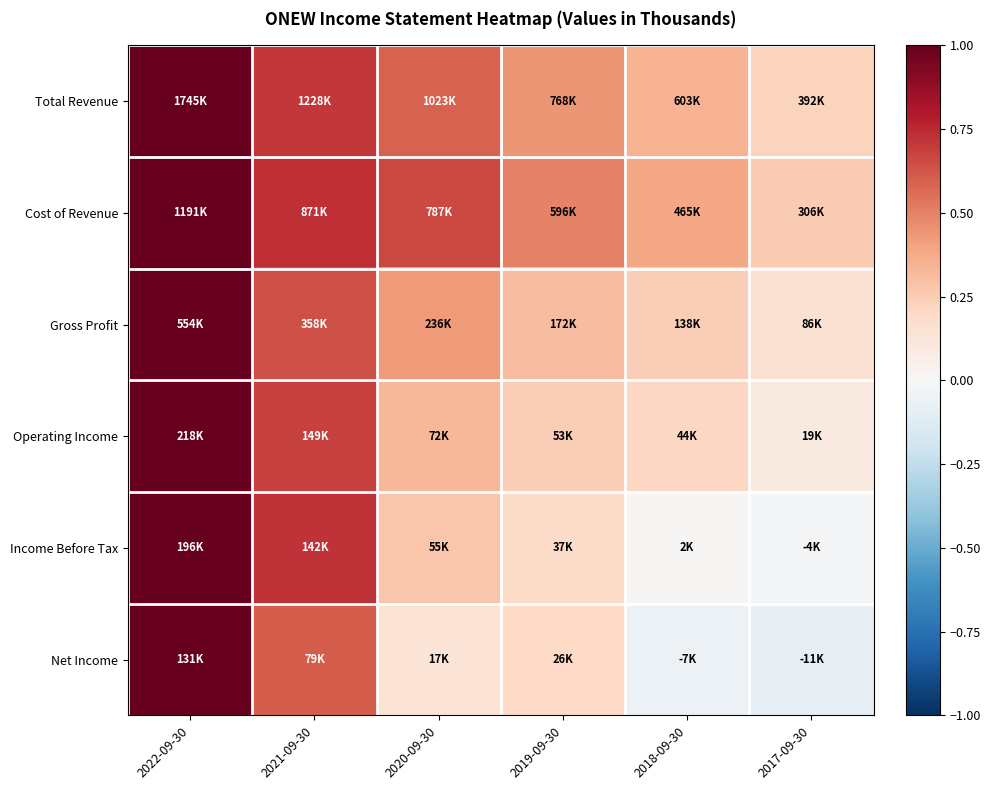

Reading left to right, transcribe all the data shown in this chart.

Total Revenue: 2022-09-30=1.0	2021-09-30=0.7	2020-09-30=0.6	2019-09-30=0.4	2018-09-30=0.3	2017-09-30=0.2
Cost of Revenue: 2022-09-30=1.0	2021-09-30=0.7	2020-09-30=0.7	2019-09-30=0.5	2018-09-30=0.4	2017-09-30=0.3
Gross Profit: 2022-09-30=1.0	2021-09-30=0.6	2020-09-30=0.4	2019-09-30=0.3	2018-09-30=0.2	2017-09-30=0.2
Operating Income: 2022-09-30=1.0	2021-09-30=0.7	2020-09-30=0.3	2019-09-30=0.2	2018-09-30=0.2	2017-09-30=0.1
Income Before Tax: 2022-09-30=1.0	2021-09-30=0.7	2020-09-30=0.3	2019-09-30=0.2	2018-09-30=0.0	2017-09-30=-0.0
Net Income: 2022-09-30=1.0	2021-09-30=0.6	2020-09-30=0.1	2019-09-30=0.2	2018-09-30=-0.1	2017-09-30=-0.1